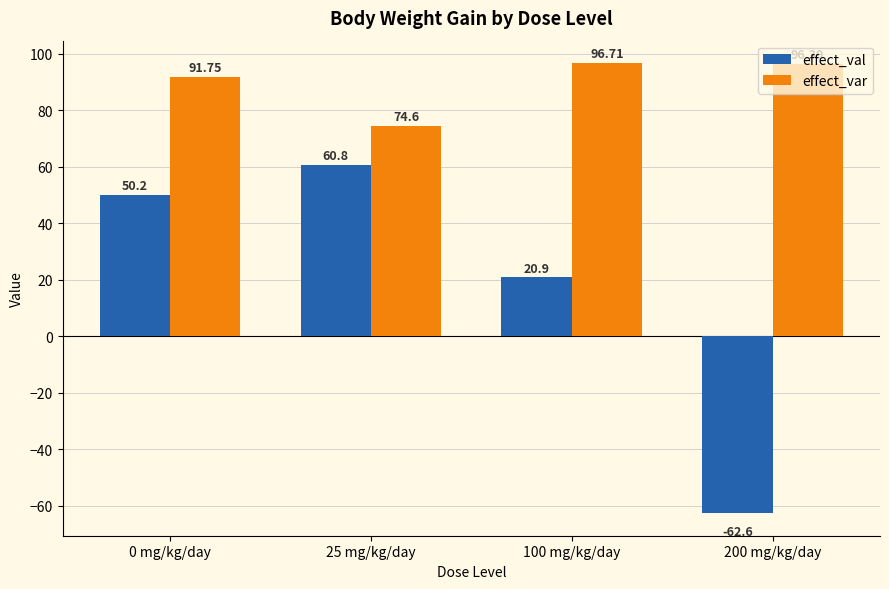

How many negative values does the effect_val series have?

1